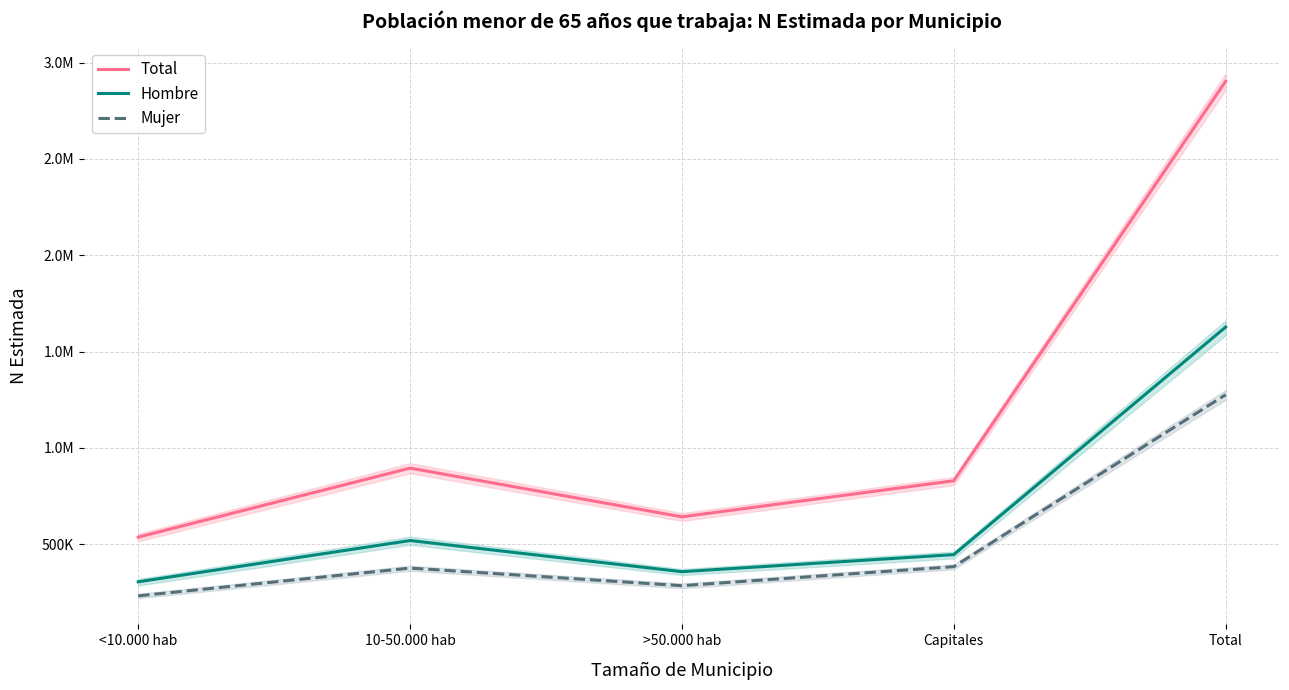

True or false: Mujer and Hombre intersect in this chart.

False